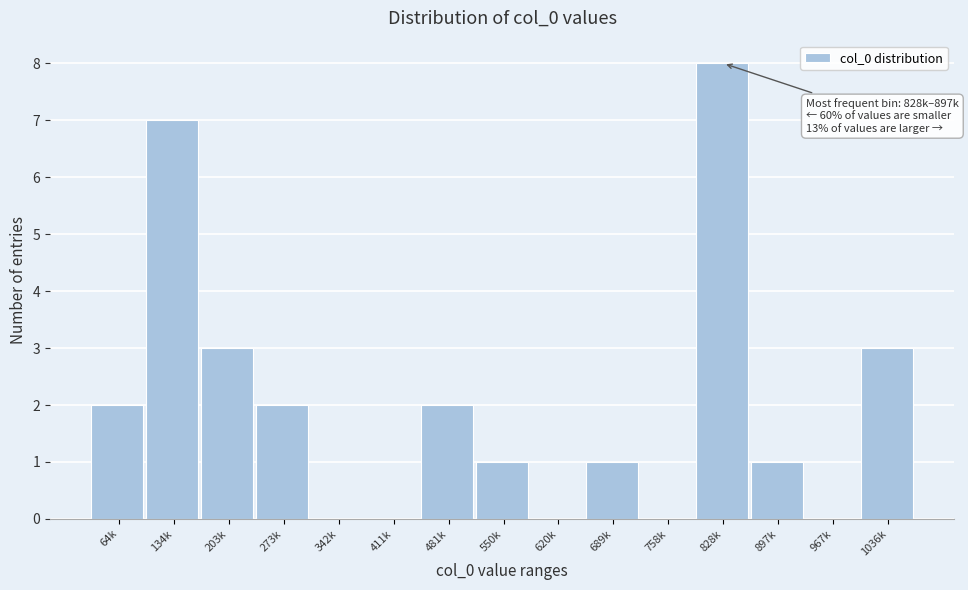

Reading left to right, extract all data points from this chart.

64k=2	134k=7	203k=3	273k=2	342k=0	411k=0	481k=2	550k=1	620k=0	689k=1	758k=0	828k=8	897k=1	967k=0	1036k=3